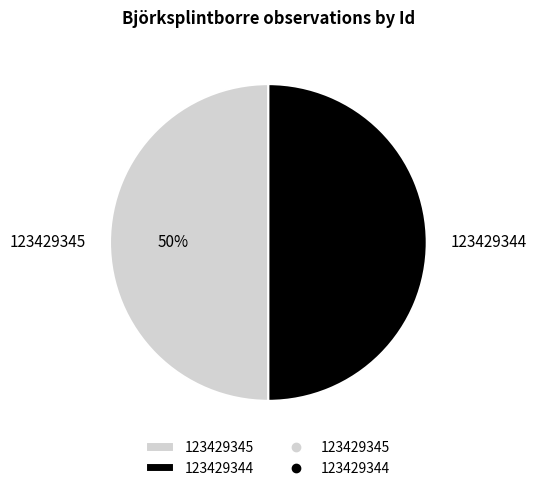

What percentage is the 123429344 slice, to the nearest percent?

50%